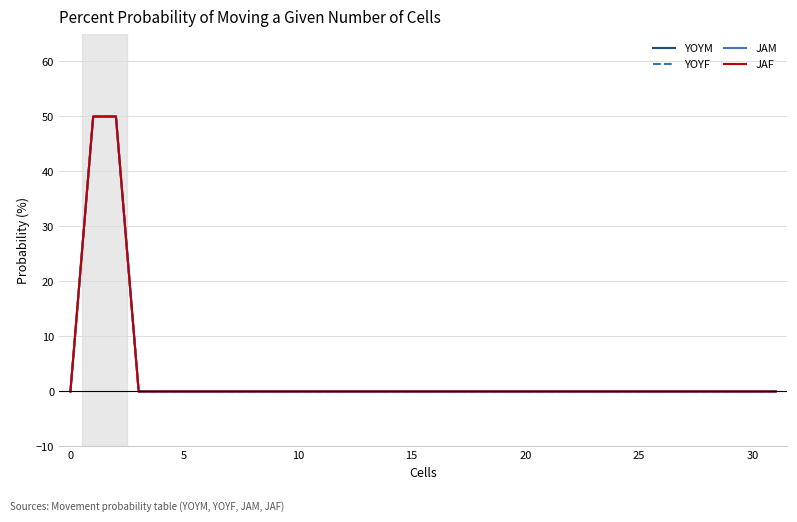

Does the chart display data point markers on the line(s)?

No